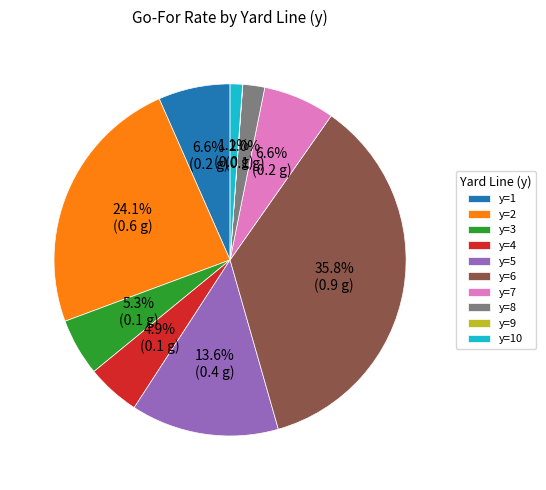

Which slice is the largest?

y=6